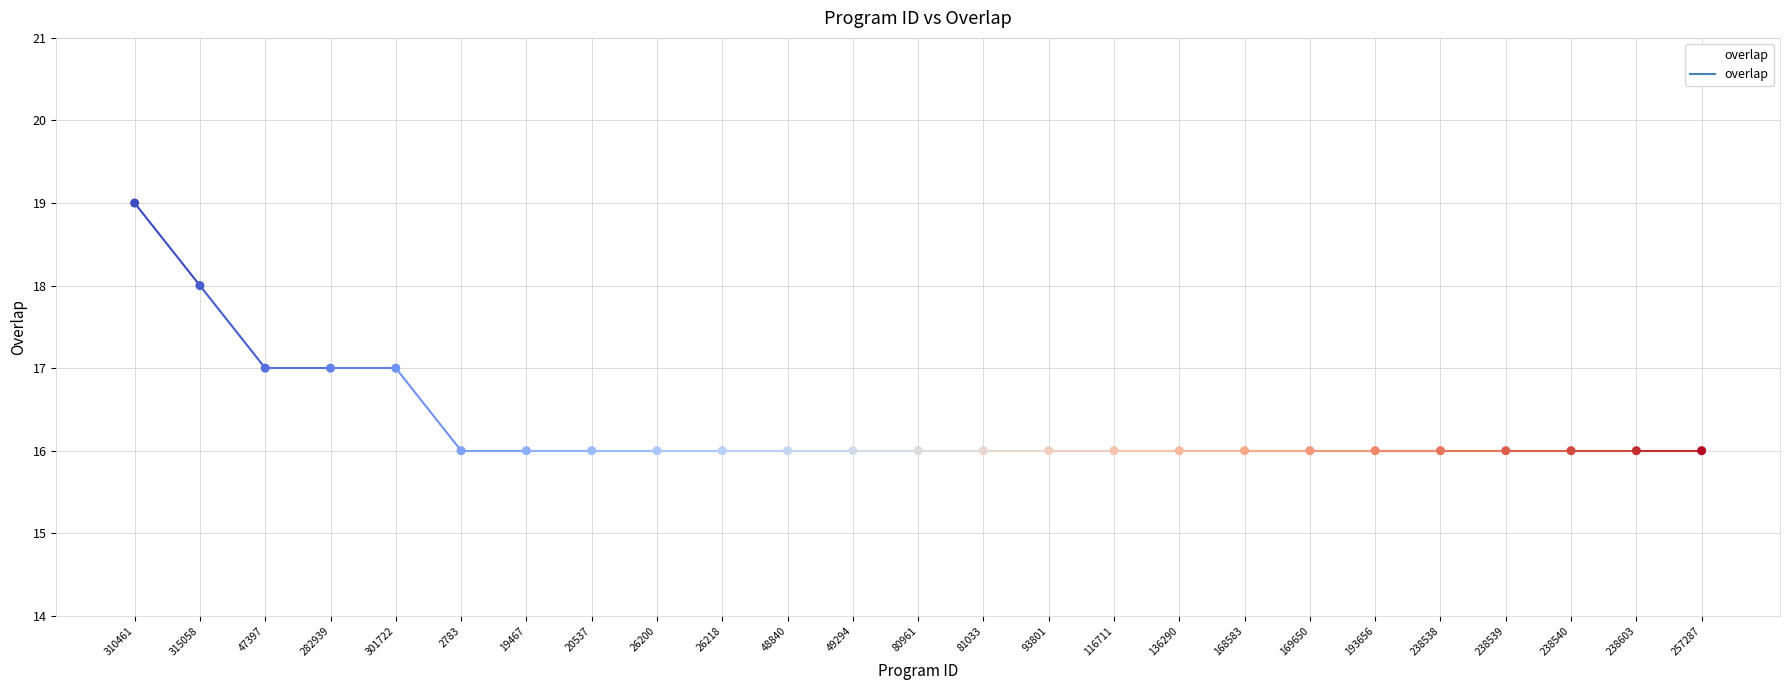

Which has a higher value, 80961 or 310461?

310461